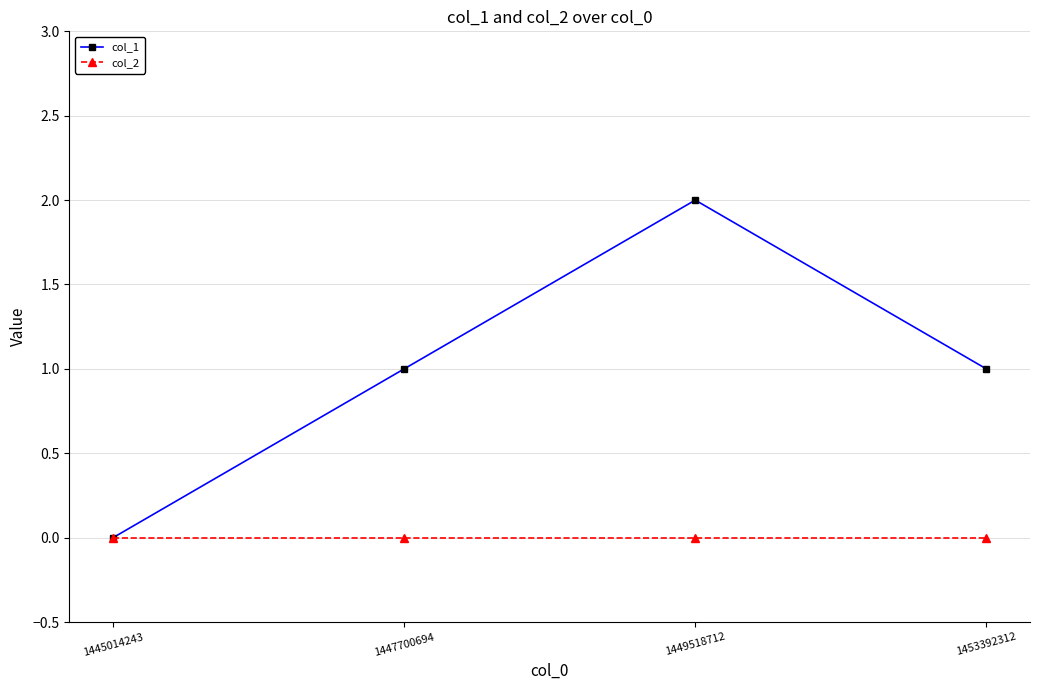

Is it true that col_2 equals 0 at 1445014243?

True